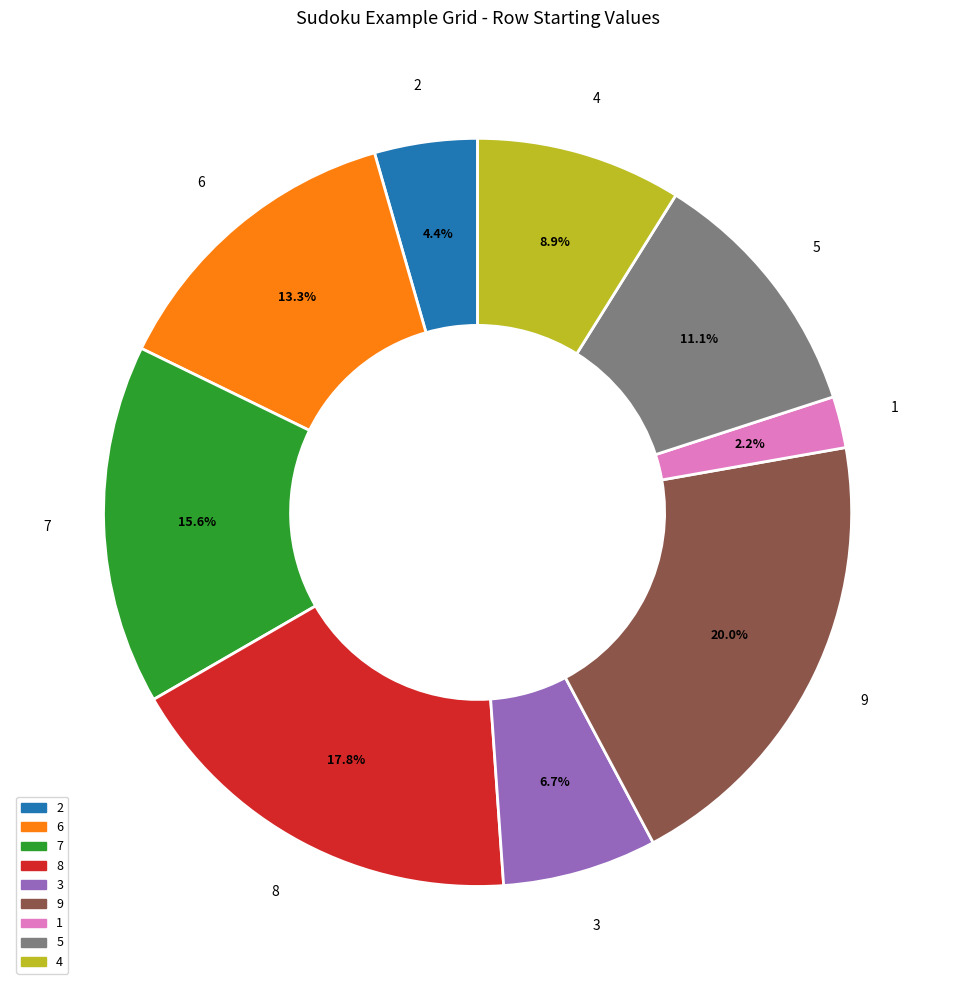

What percentage do 3 and 1 together represent?

8.9%